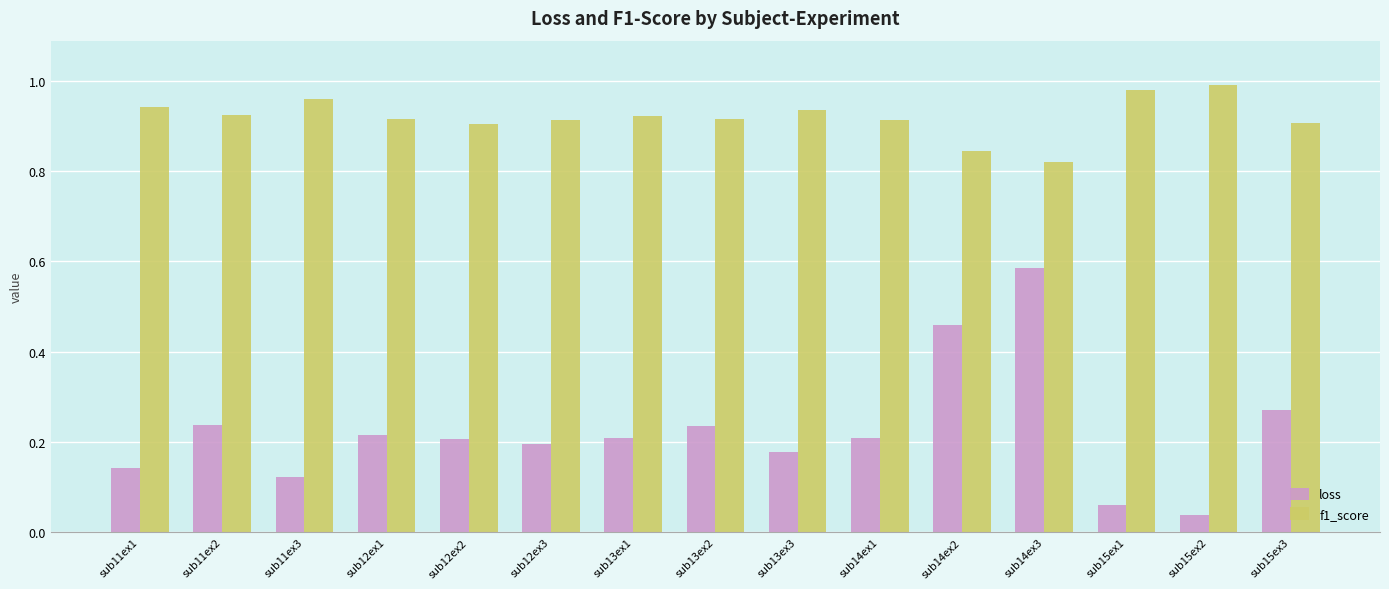

Is it true that f1_score equals 1.0 at sub15ex2?

True